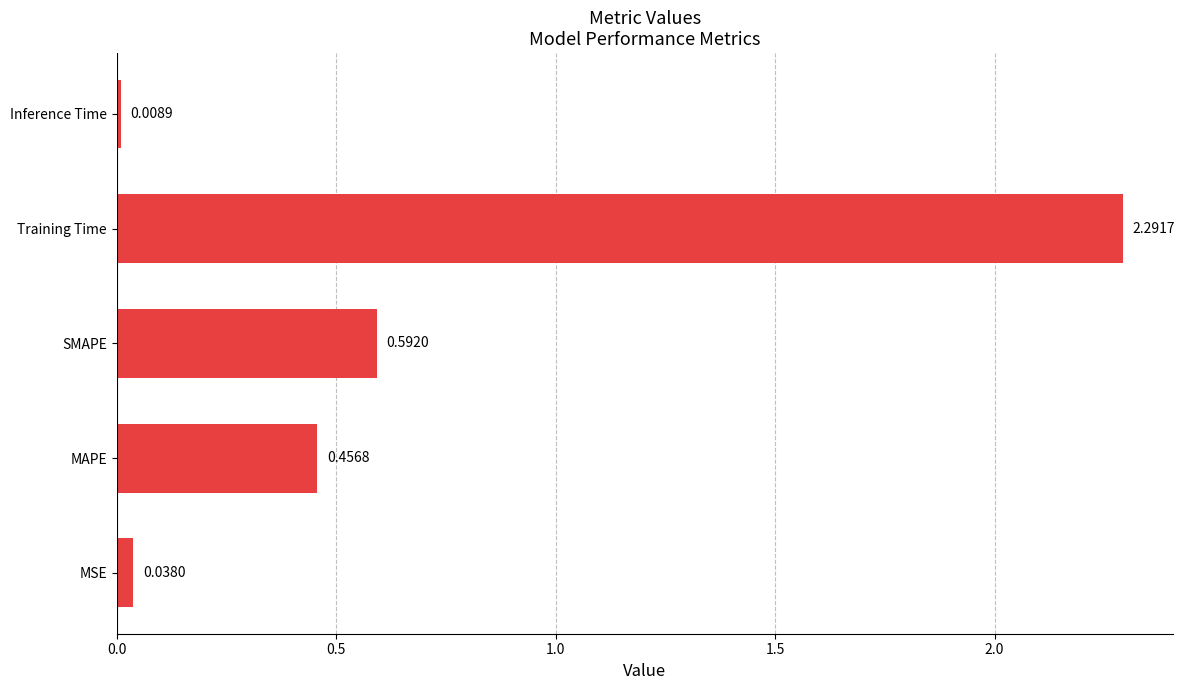

What is the average value?

0.7